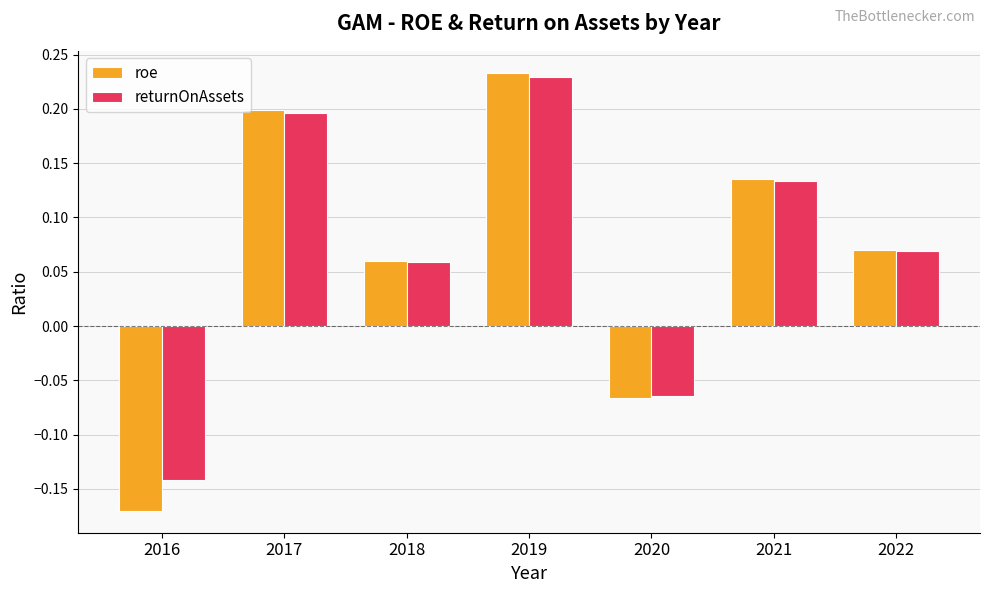

At which category is the sum across all series the highest?

2019